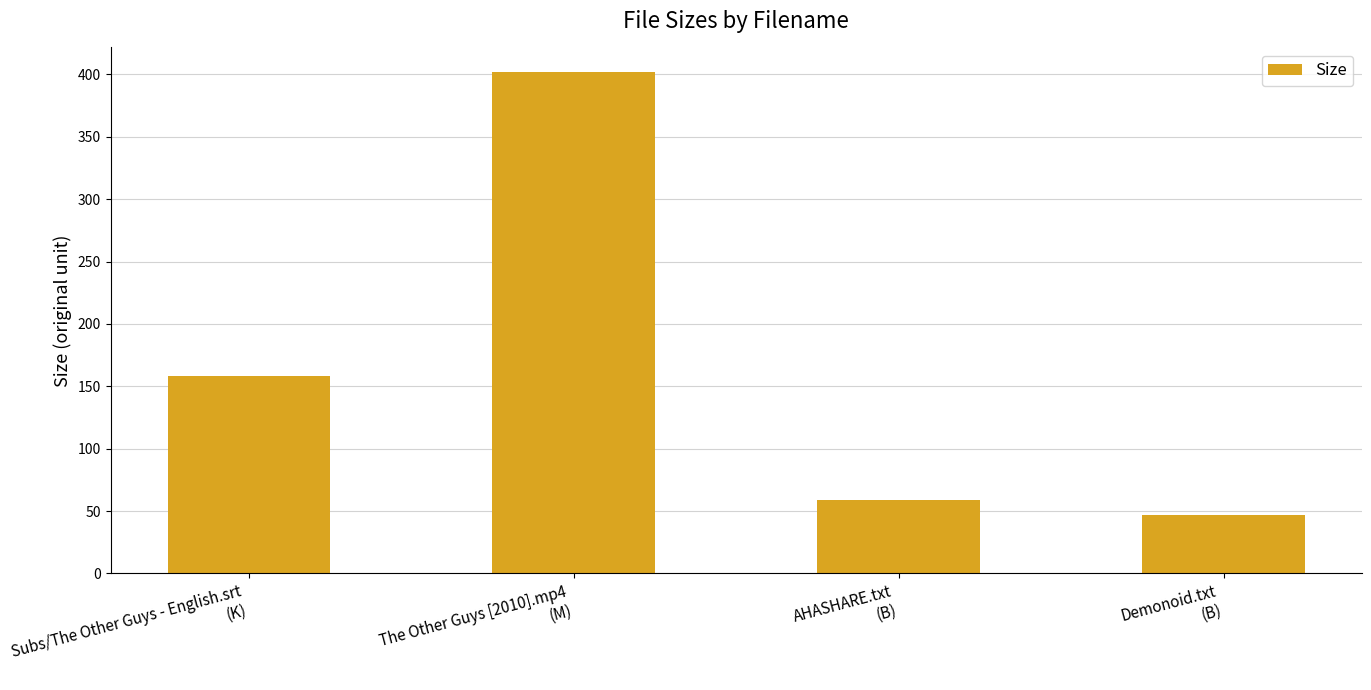

What is the approximate value at The Other Guys [2010].mp4
(M)?

401.5